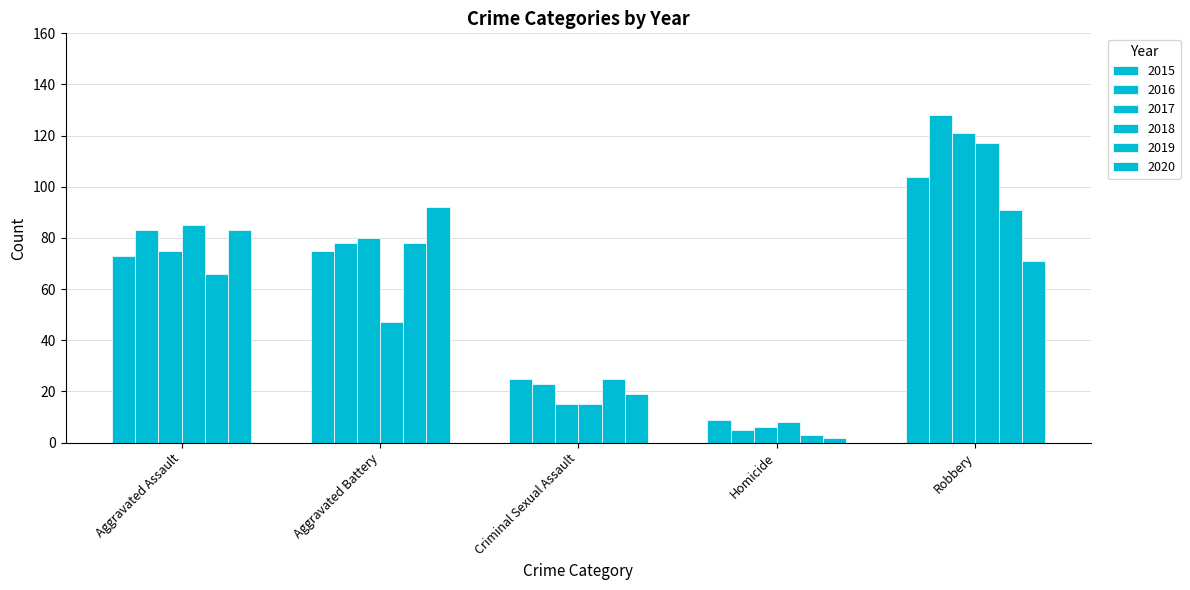

What is the sum of all 2018 values?

272